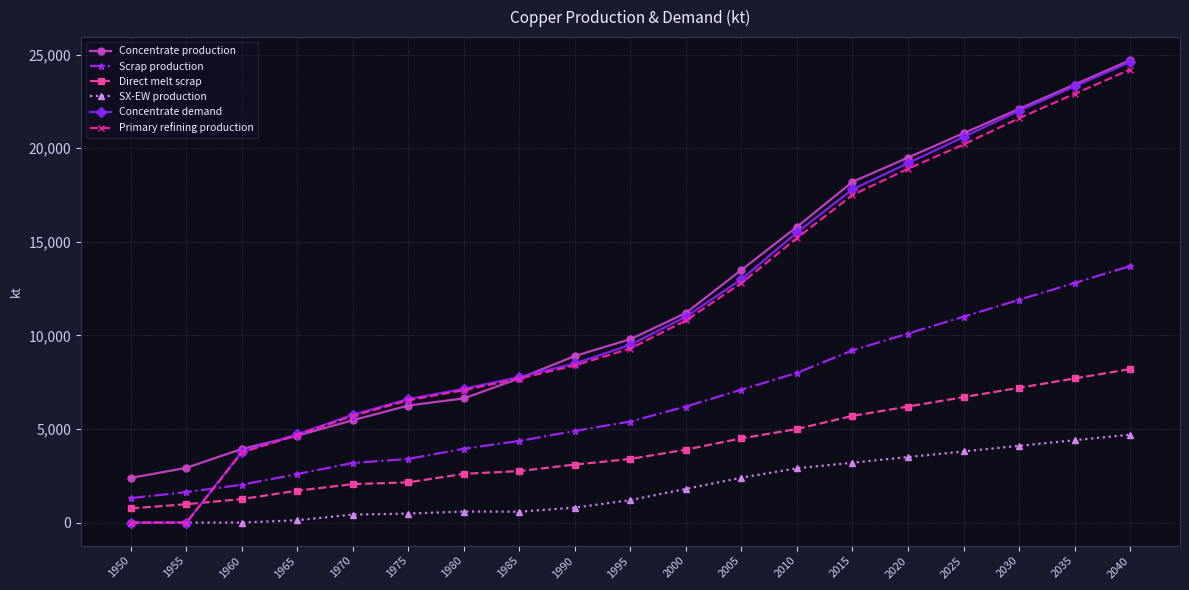

True or false: Scrap production has a value of 5468.2 at 1970.

False